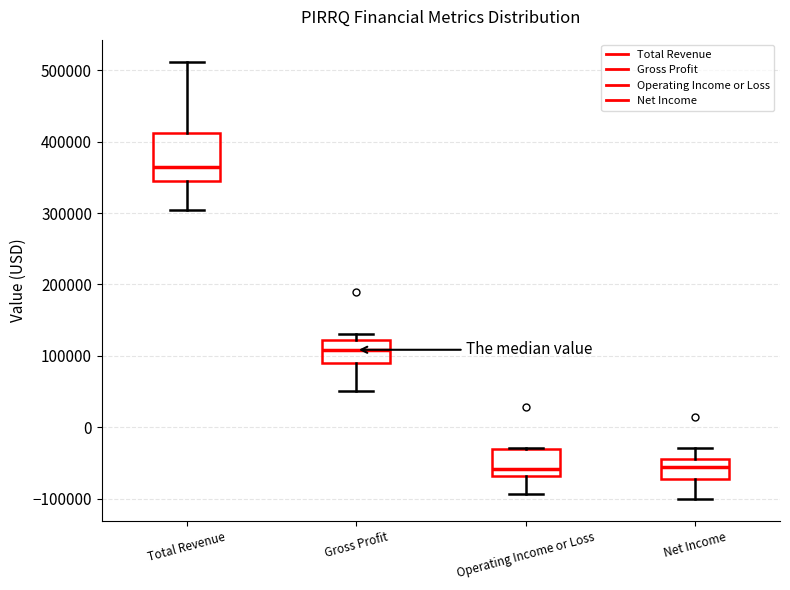

Which box has the highest median line?

Total Revenue